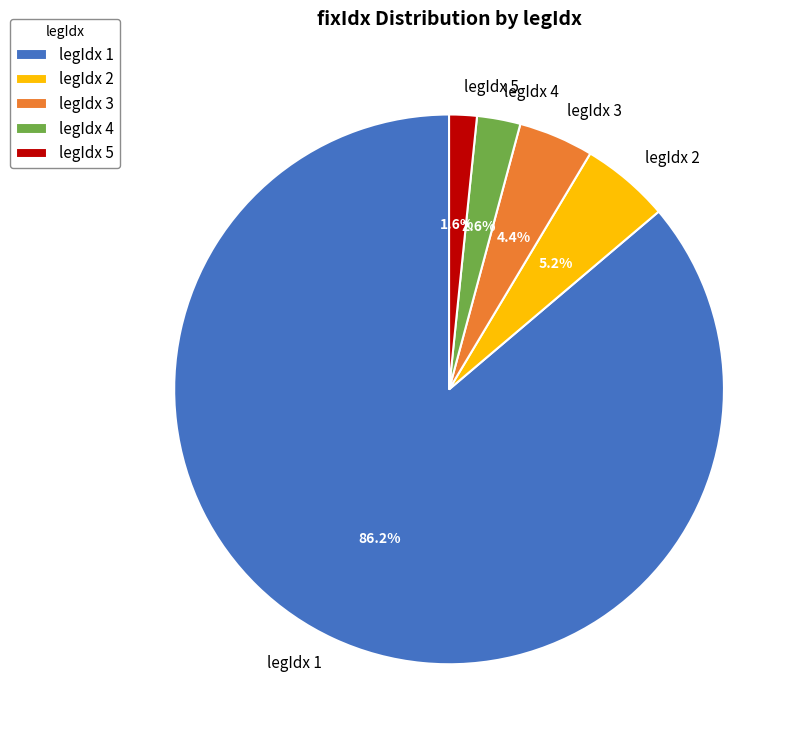

What percentage is the legIdx 2 slice, to the nearest percent?

5%